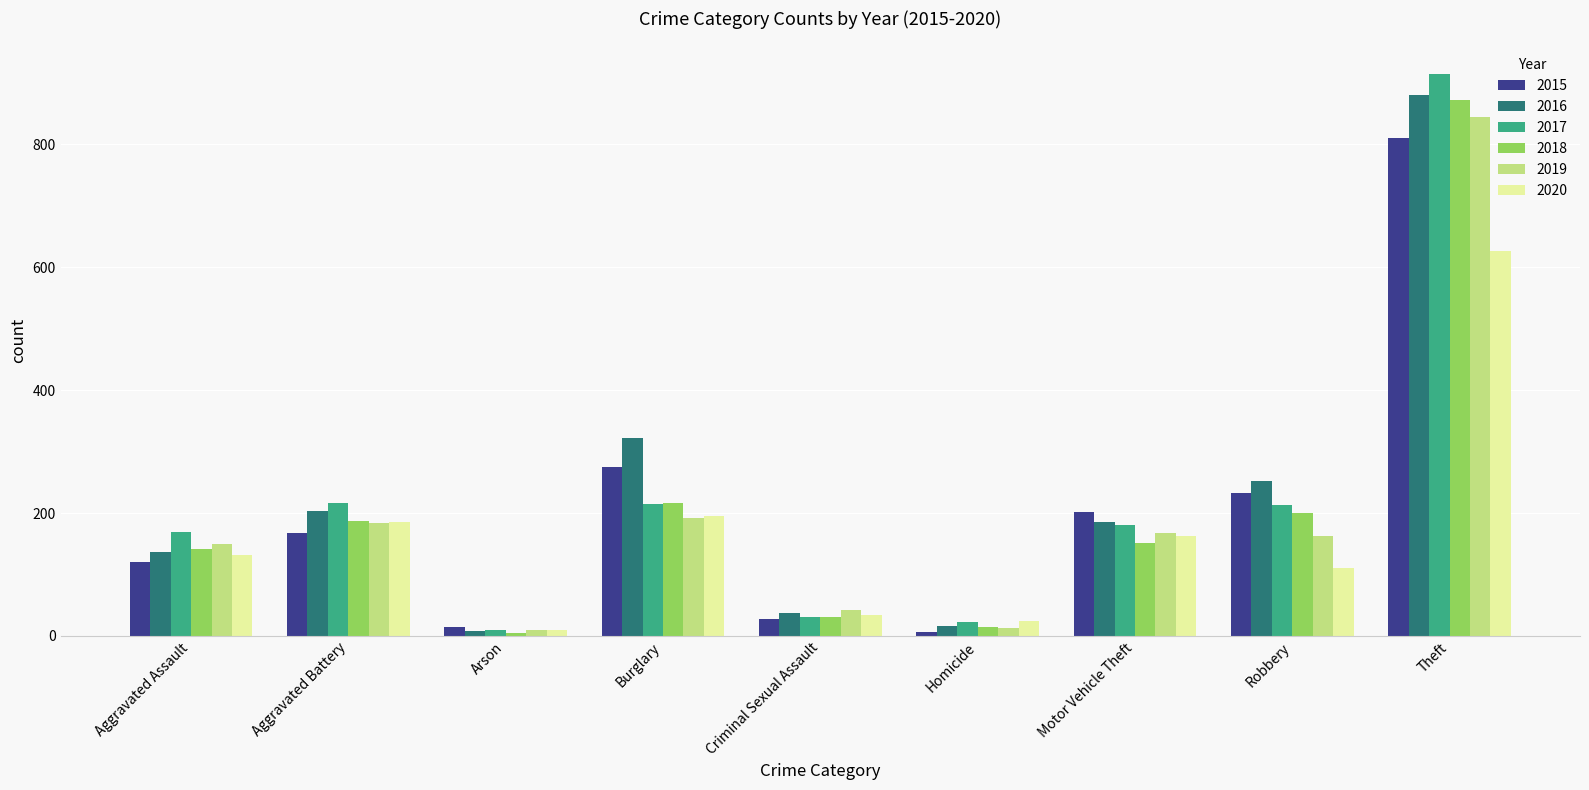

What is the difference between the 2020 values at Arson and Robbery?

102